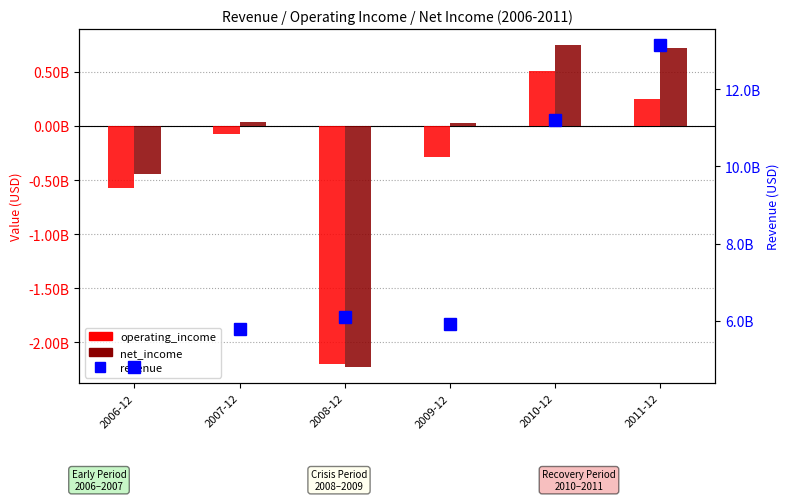

The value of operating_income at 2011-12 is 331871771.2. True or false?

False